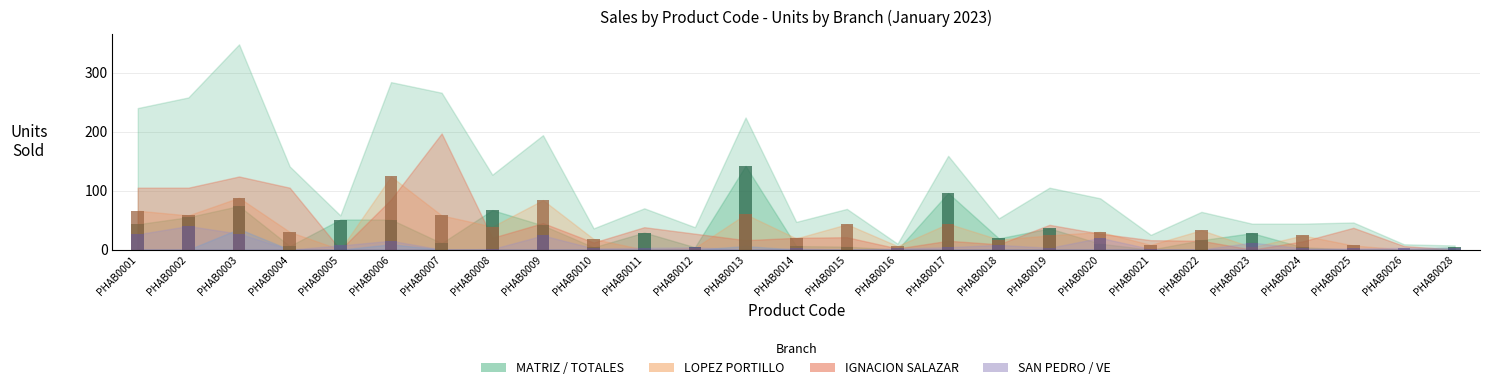

At which label does MATRIZ Unidad first exceed 16?

PHAB0001